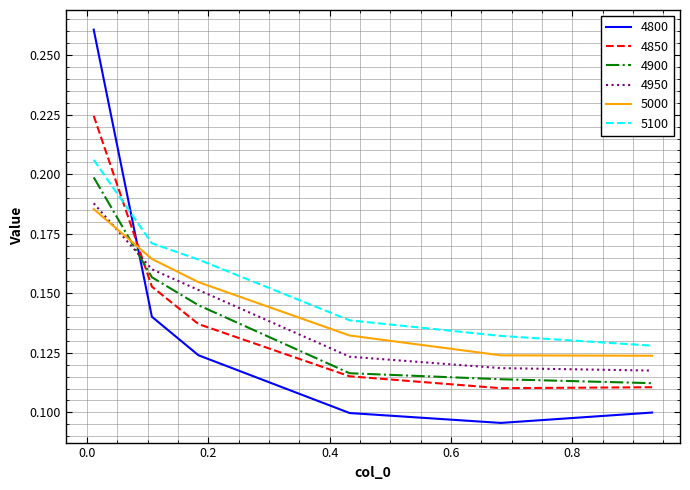

Which series has the widest spread of values?

4800